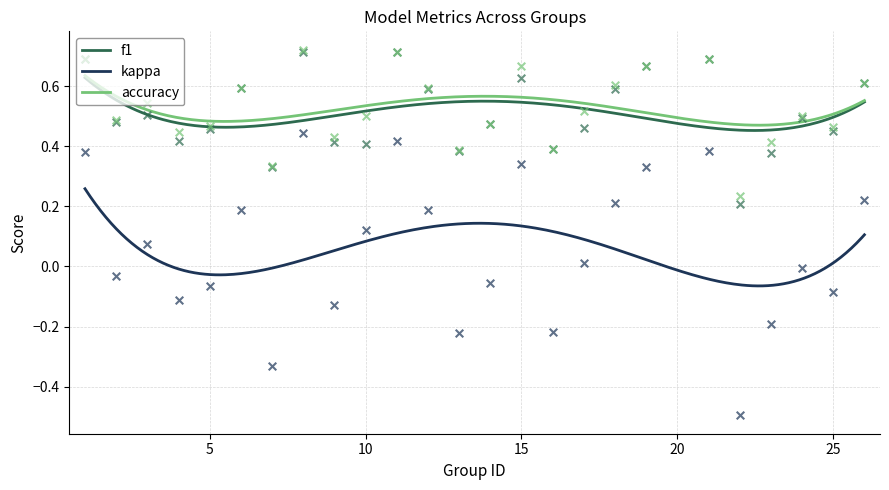

Which series has the largest total across all categories?

accuracy